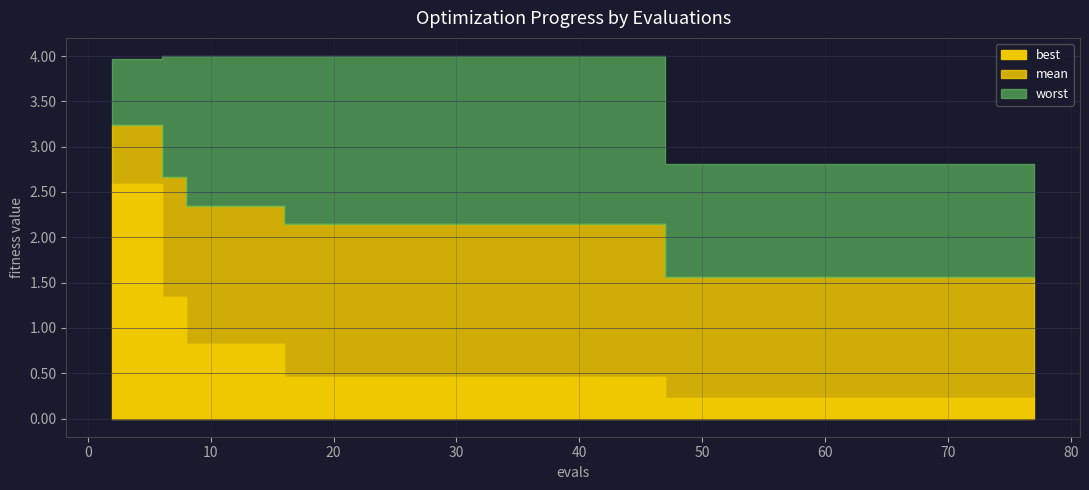

Which has a higher value, 10 or 77?

10